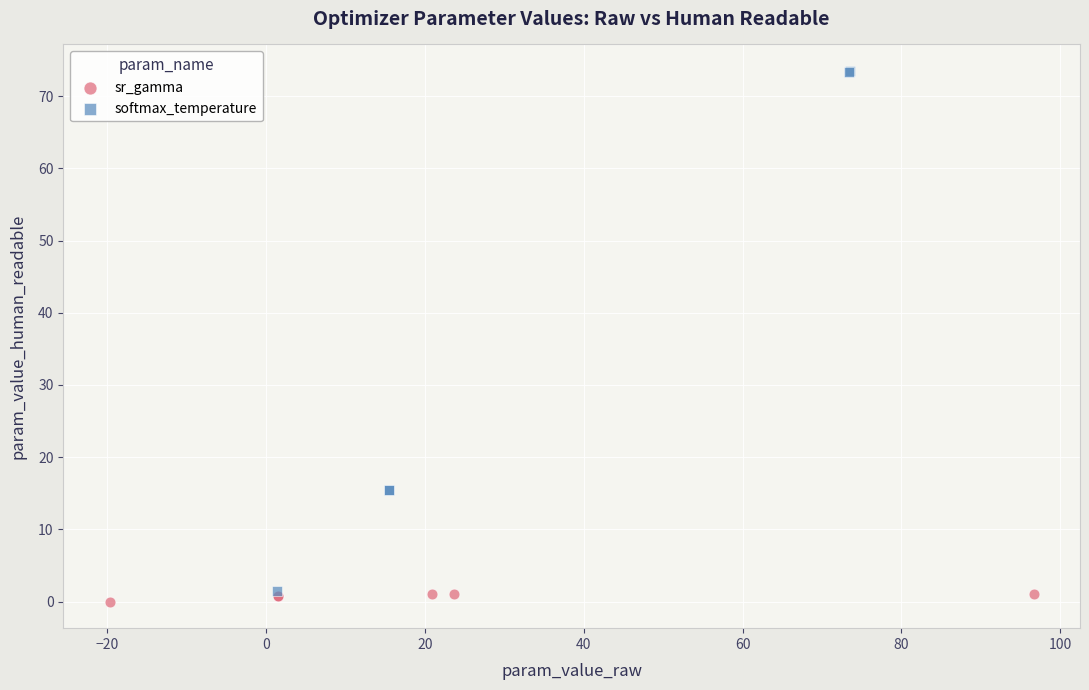

Which series contains the lowest Y value?

sr_gamma